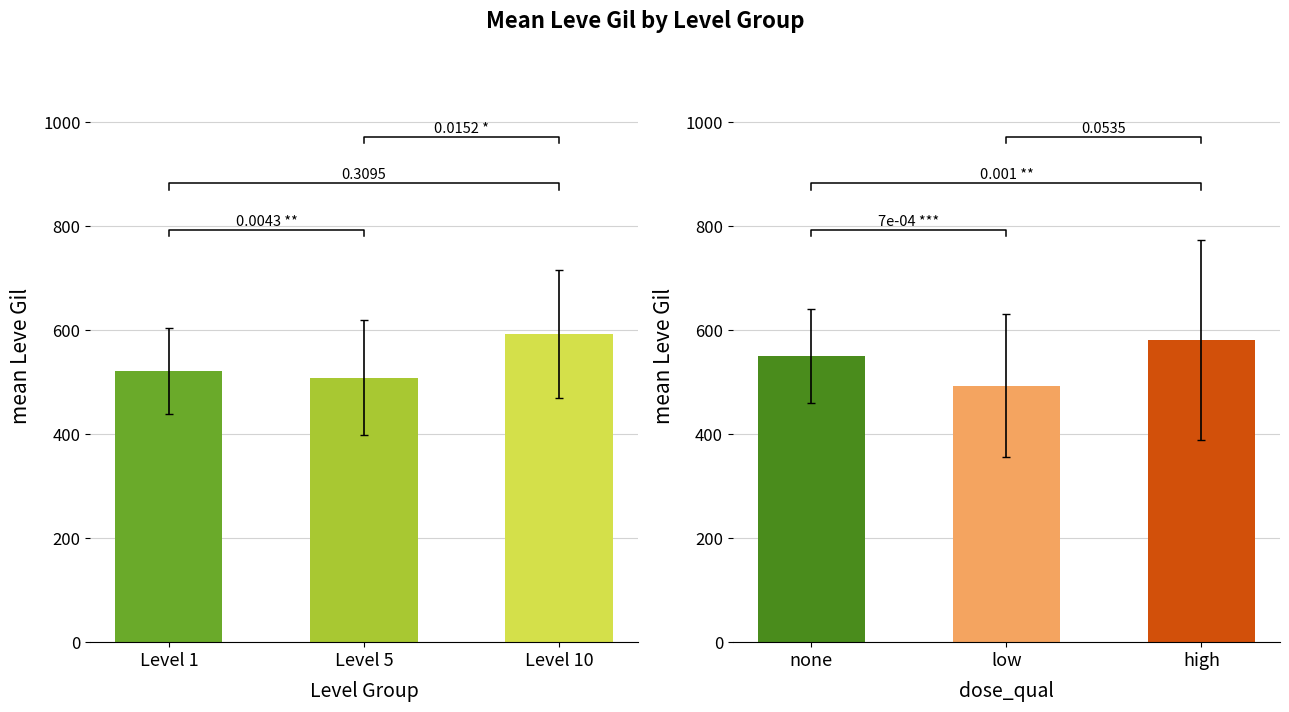

The Leve EXP series shows 0 at Maple Pattens. True or false?

False